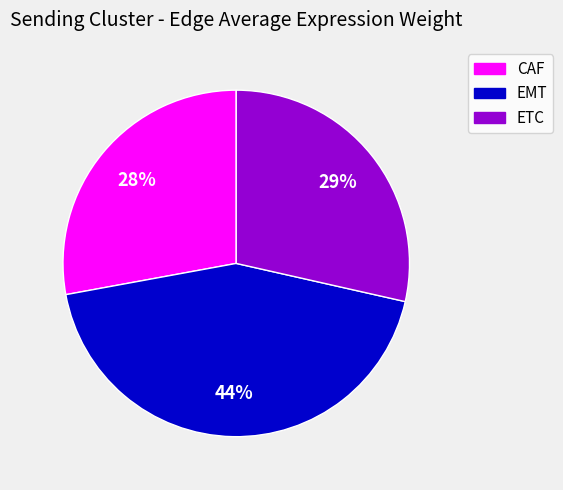

How many segments does this pie chart have?

3